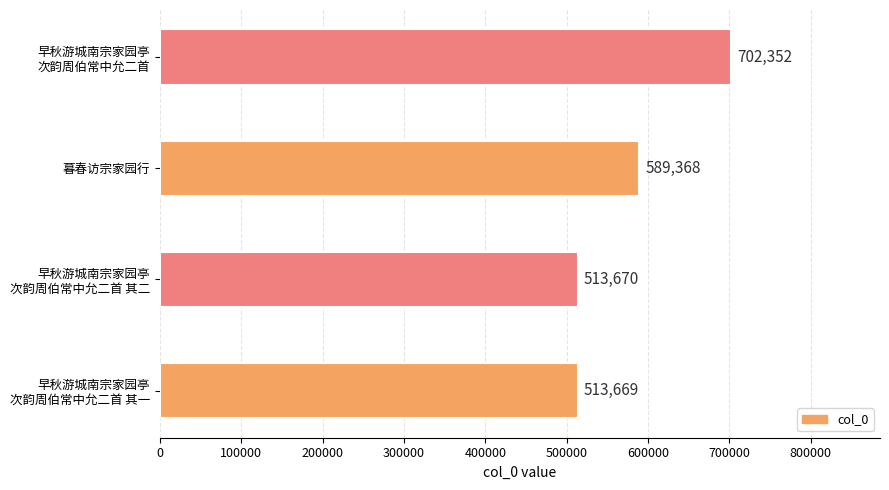

Where is the data nearest to the value 608010?

暮春访宗家园行